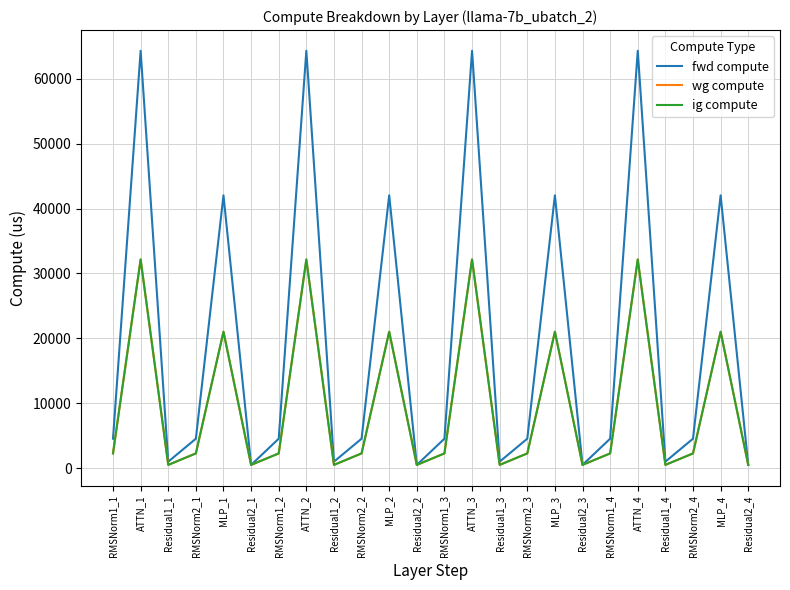

What is the average value of the ig compute series?

9786.2